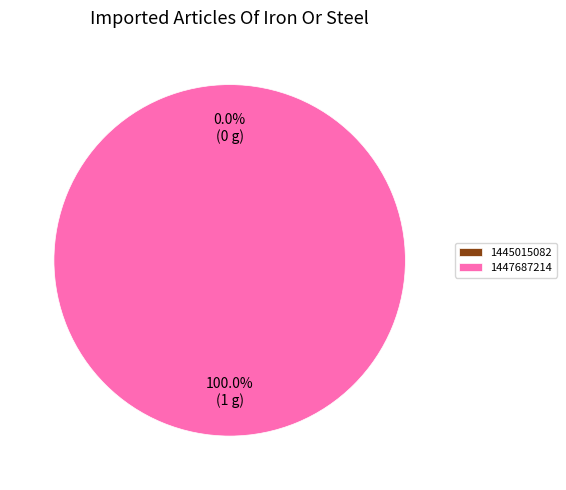

To the nearest percent, what is the combined percentage of 1445015082 and 1447687214?

100%